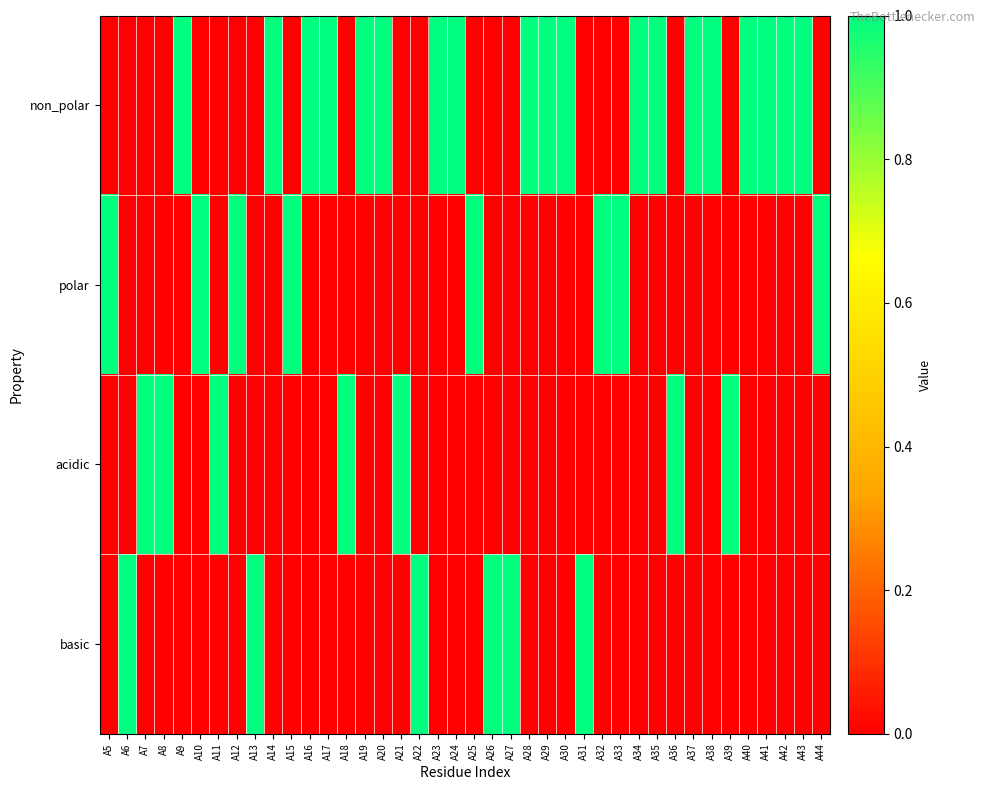

Reading right to left, transcribe all the data shown in this chart.

non_polar: A44=0	A43=1	A42=1	A41=1	A40=1	A39=0	A38=1	A37=1	A36=0	A35=1	A34=1	A33=0	A32=0	A31=0	A30=1	A29=1	A28=1	A27=0	A26=0	A25=0	A24=1	A23=1	A22=0	A21=0	A20=1	A19=1	A18=0	A17=1	A16=1	A15=0	A14=1	A13=0	A12=0	A11=0	A10=0	A9=1	A8=0	A7=0	A6=0	A5=0
polar: A44=1	A43=0	A42=0	A41=0	A40=0	A39=0	A38=0	A37=0	A36=0	A35=0	A34=0	A33=1	A32=1	A31=0	A30=0	A29=0	A28=0	A27=0	A26=0	A25=1	A24=0	A23=0	A22=0	A21=0	A20=0	A19=0	A18=0	A17=0	A16=0	A15=1	A14=0	A13=0	A12=1	A11=0	A10=1	A9=0	A8=0	A7=0	A6=0	A5=1
acidic: A44=0	A43=0	A42=0	A41=0	A40=0	A39=1	A38=0	A37=0	A36=1	A35=0	A34=0	A33=0	A32=0	A31=0	A30=0	A29=0	A28=0	A27=0	A26=0	A25=0	A24=0	A23=0	A22=0	A21=1	A20=0	A19=0	A18=1	A17=0	A16=0	A15=0	A14=0	A13=0	A12=0	A11=1	A10=0	A9=0	A8=1	A7=1	A6=0	A5=0
basic: A44=0	A43=0	A42=0	A41=0	A40=0	A39=0	A38=0	A37=0	A36=0	A35=0	A34=0	A33=0	A32=0	A31=1	A30=0	A29=0	A28=0	A27=1	A26=1	A25=0	A24=0	A23=0	A22=1	A21=0	A20=0	A19=0	A18=0	A17=0	A16=0	A15=0	A14=0	A13=1	A12=0	A11=0	A10=0	A9=0	A8=0	A7=0	A6=1	A5=0